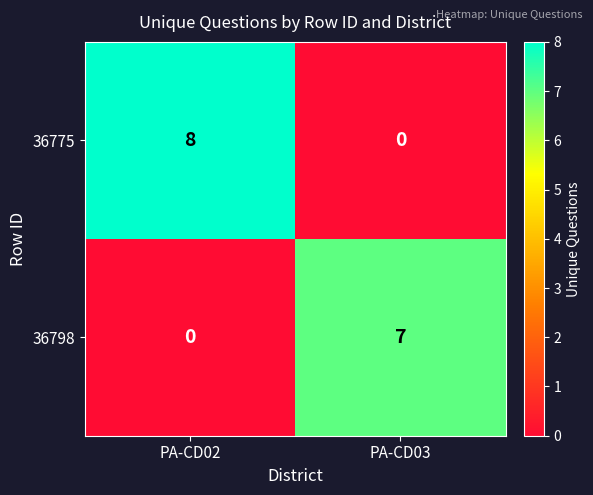

Which category has the highest value across all series?

PA-CD02